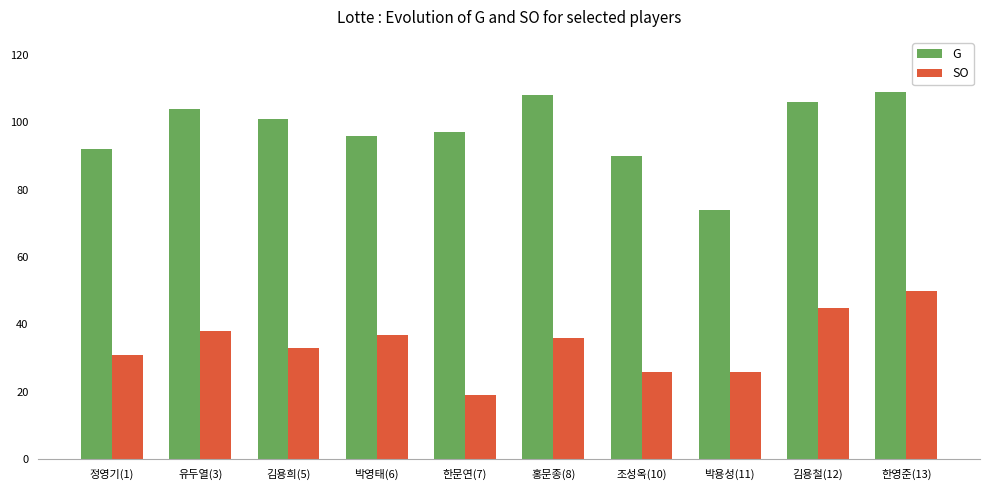

At which category is the sum across all series the highest?

한영준(13)